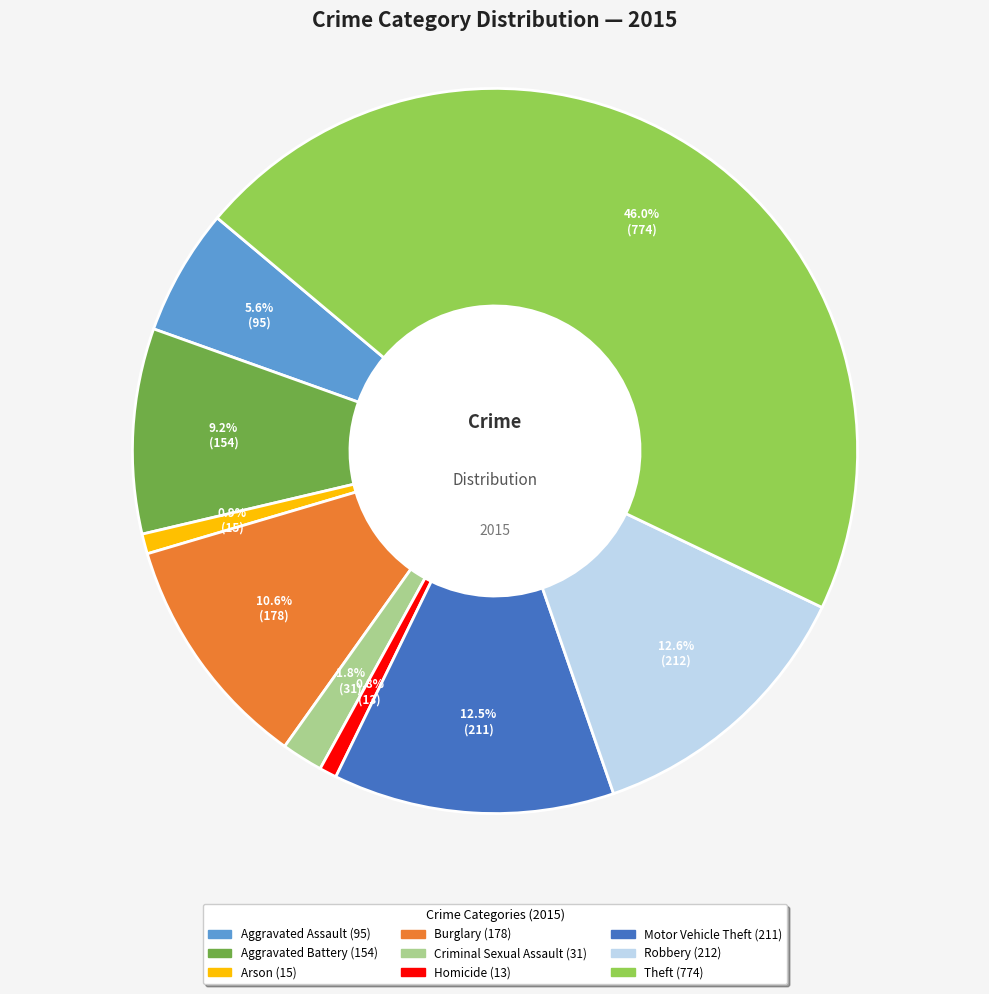

The Homicide slice represents 1% of the pie. True or false?

True